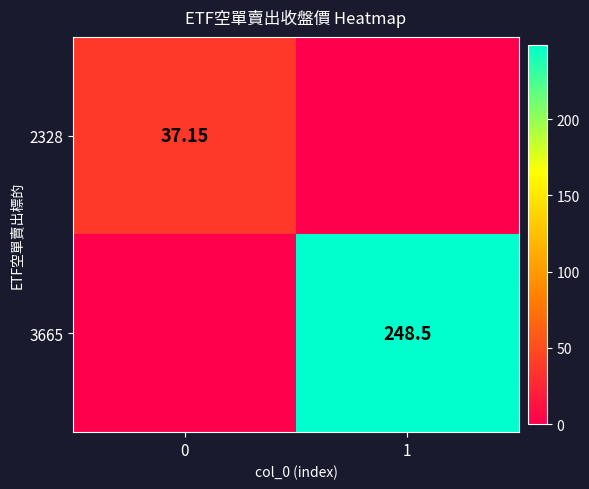

Which series has the largest range (max minus min)?

3665